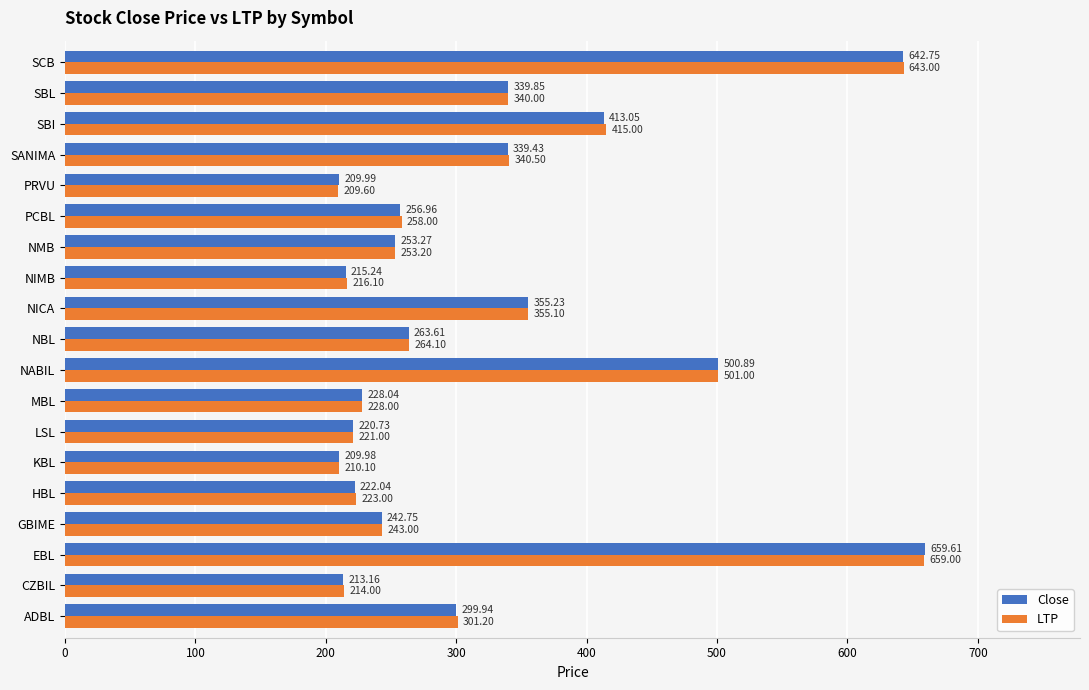

At which category is the sum across all series the highest?

EBL